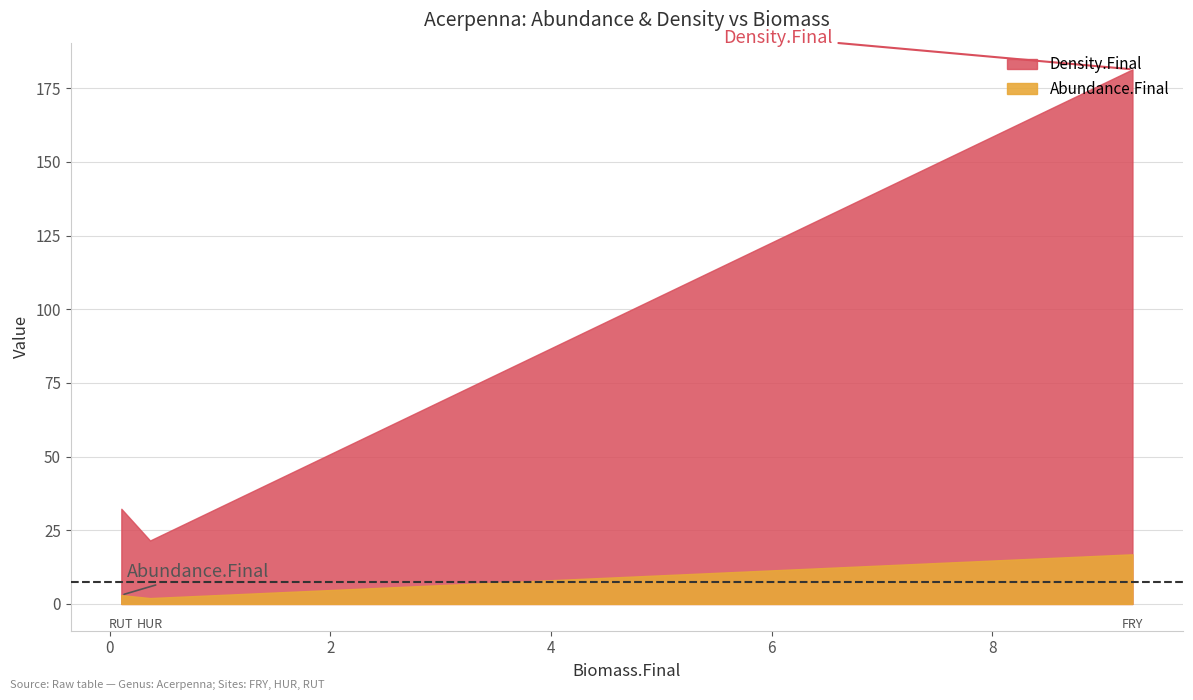

Is it true that Abundance.Final equals 2.0 at HUR?

True